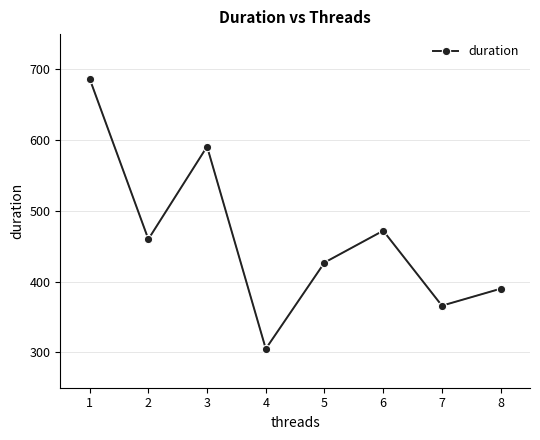

Rank the categories by value from lowest to highest.

4, 7, 8, 5, 2, 6, 3, 1